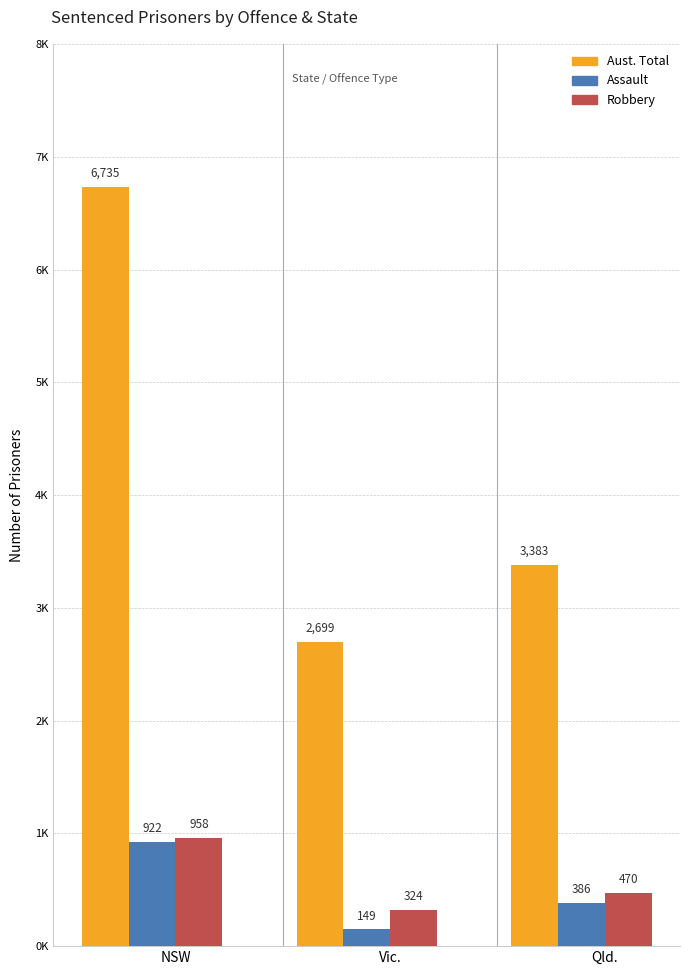

Between NSW and Qld., which series saw the biggest shift?

Aust. Total